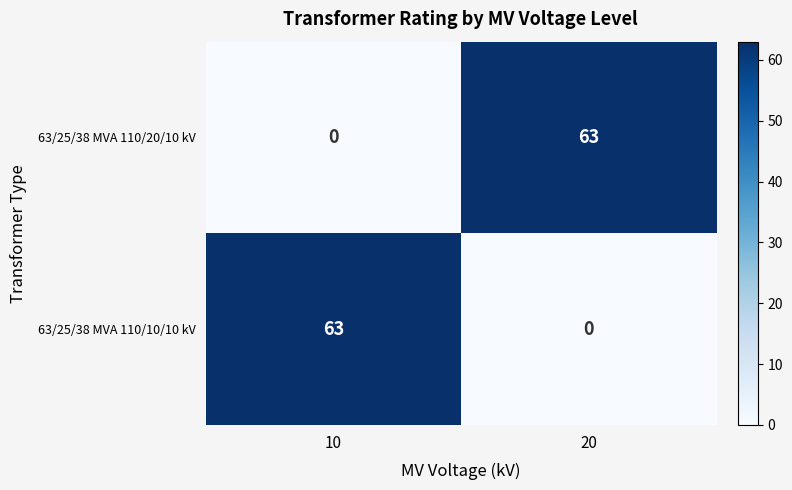

What is the sum of the 63/25/38 MVA 110/10/10 kV values at 20 and 10?

63